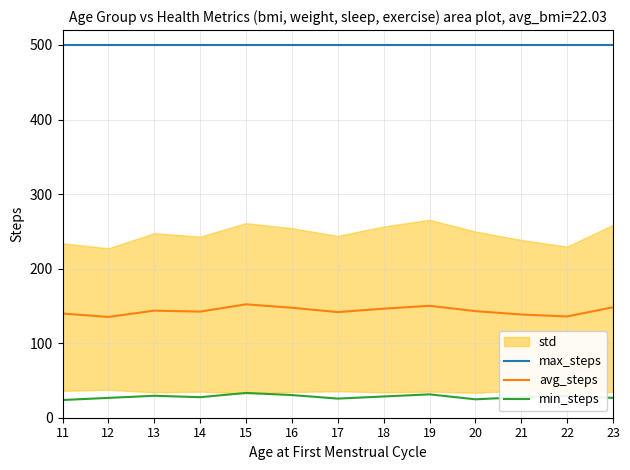

What is the spread (max minus min) of values at 19?

468.6